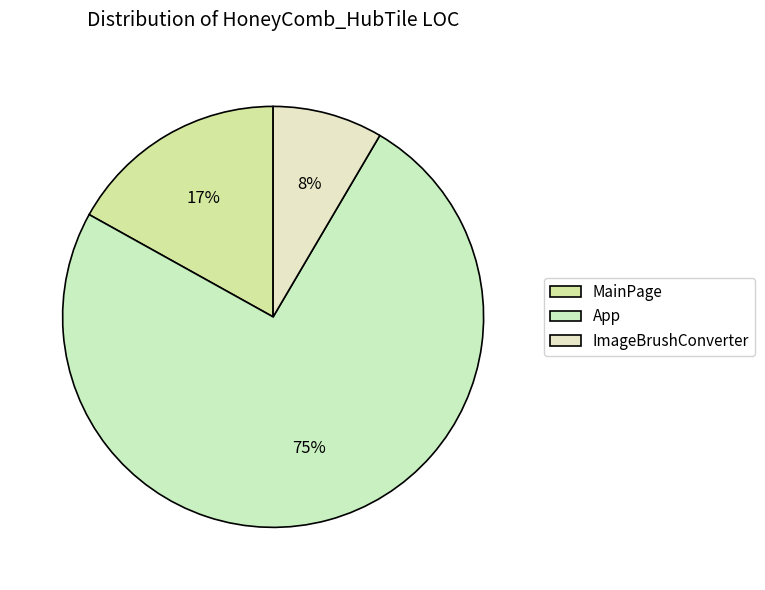

Does ImageBrushConverter account for over 50% of the chart?

No